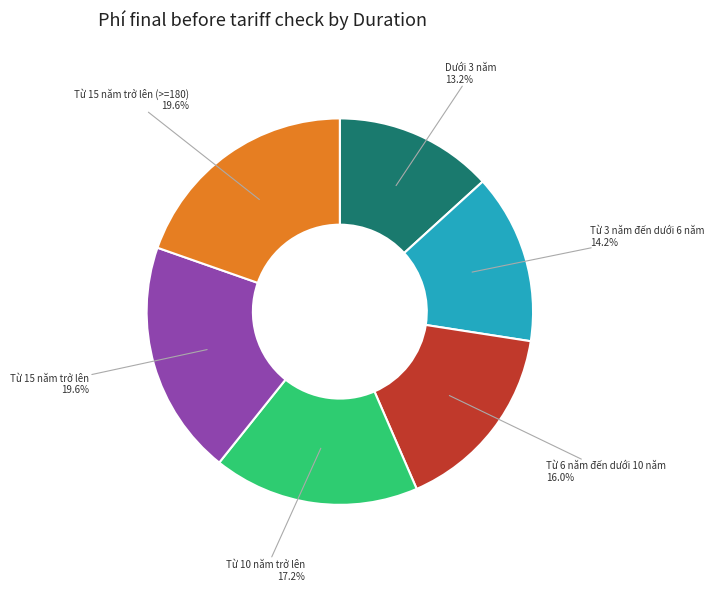

What is the ratio of the value at Từ 10 năm trở lên to the value at Từ 6 năm đến dưới 10 năm?

1.1